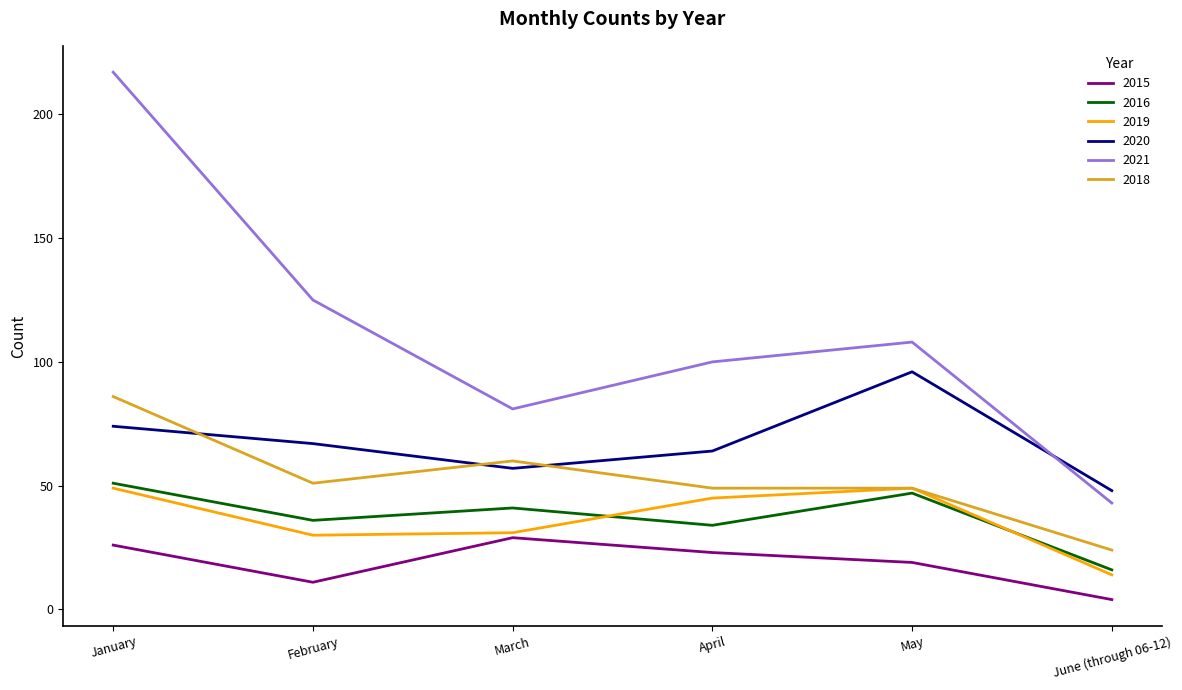

The value of 2015 at May is 27. True or false?

False